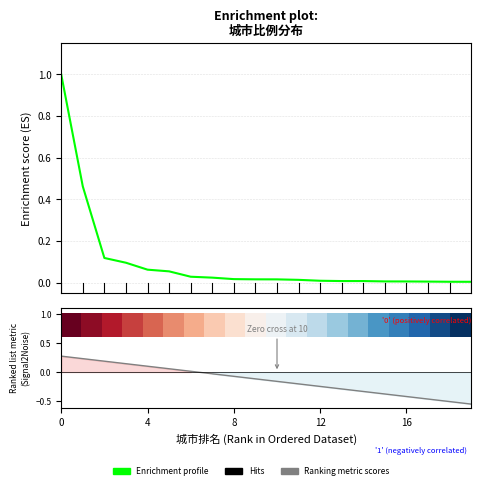

Where is Enrichment profile nearest to the value 0?

19